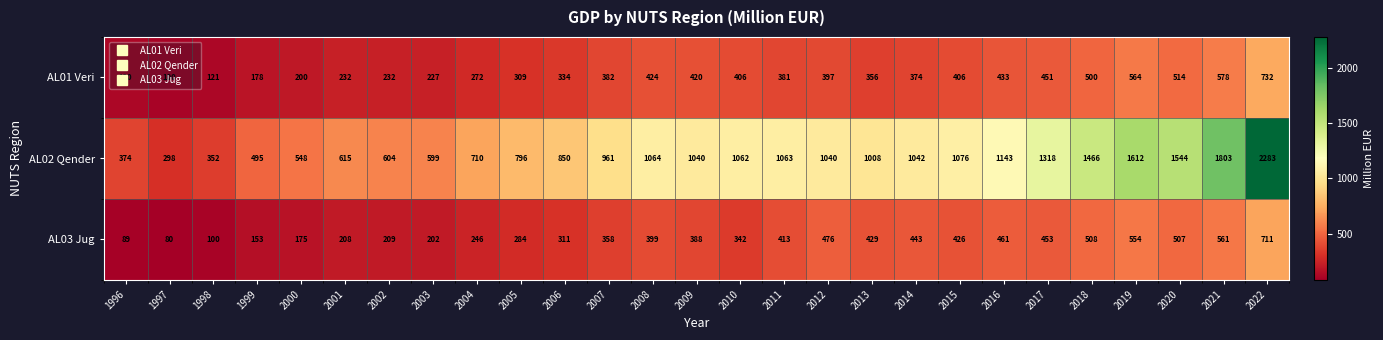

What is the smallest value displayed?

80